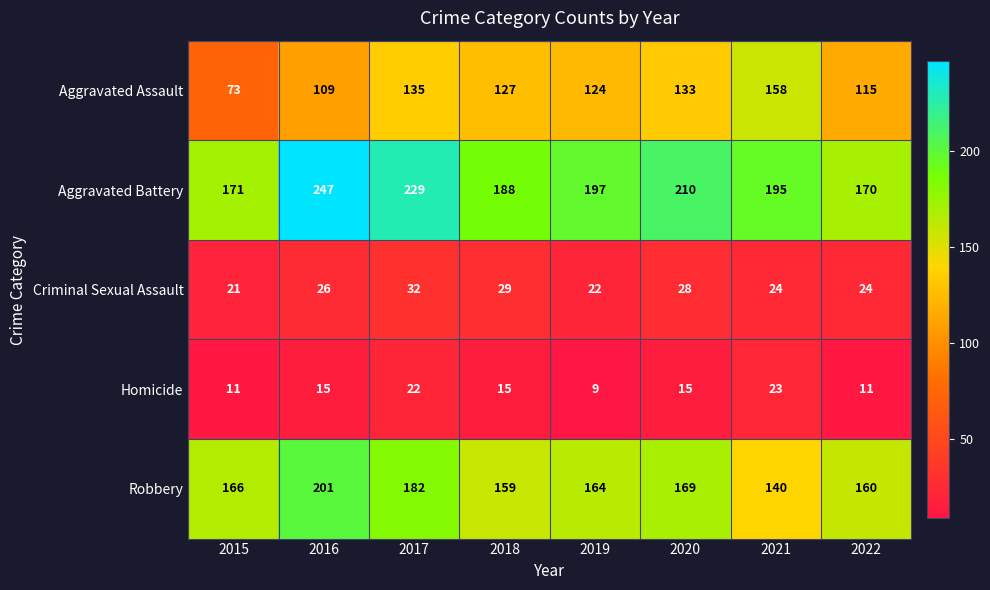

At which category is the sum across all series the highest?

2017